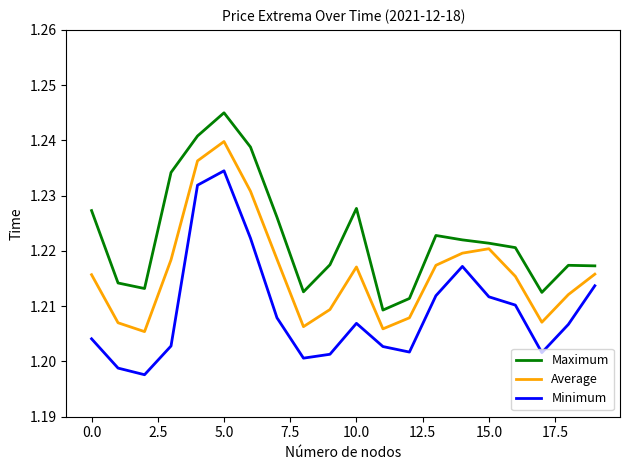

Which series has the largest total across all categories?

Maximum